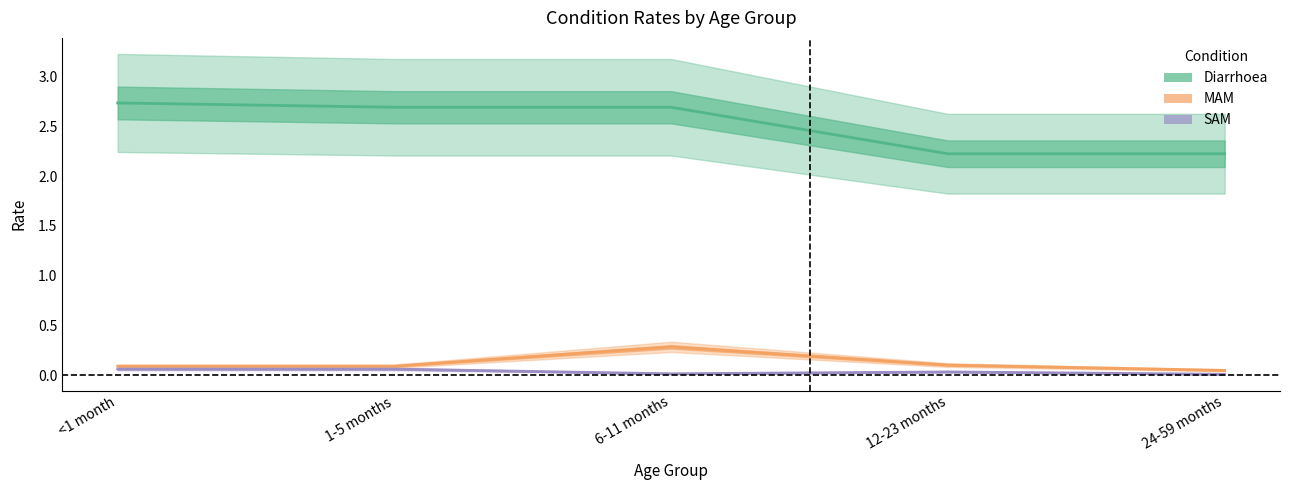

Which category has the lowest value in the SAM series?

24-59 months